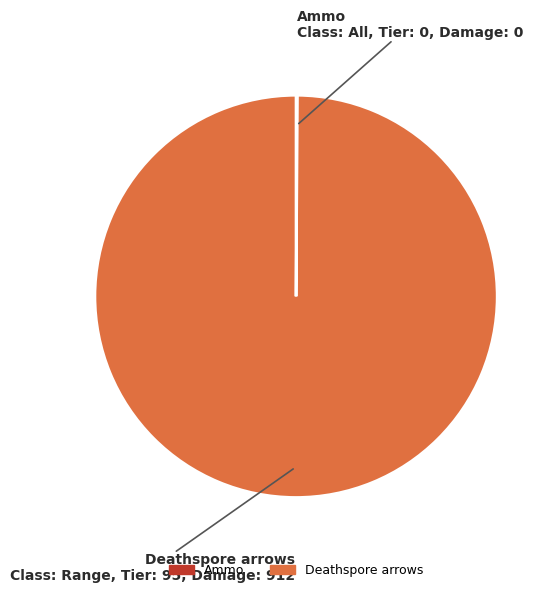

Is it true that Deathspore arrows is 100% of the pie?

True